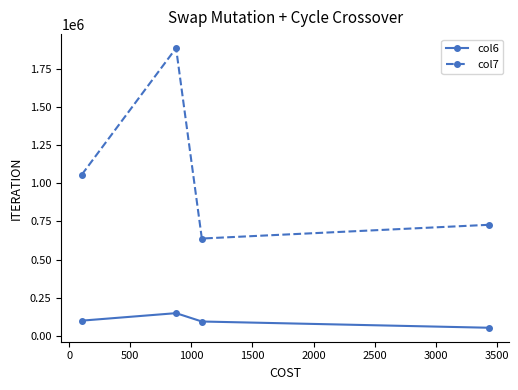

What is the minimum value shown in the chart?

53219